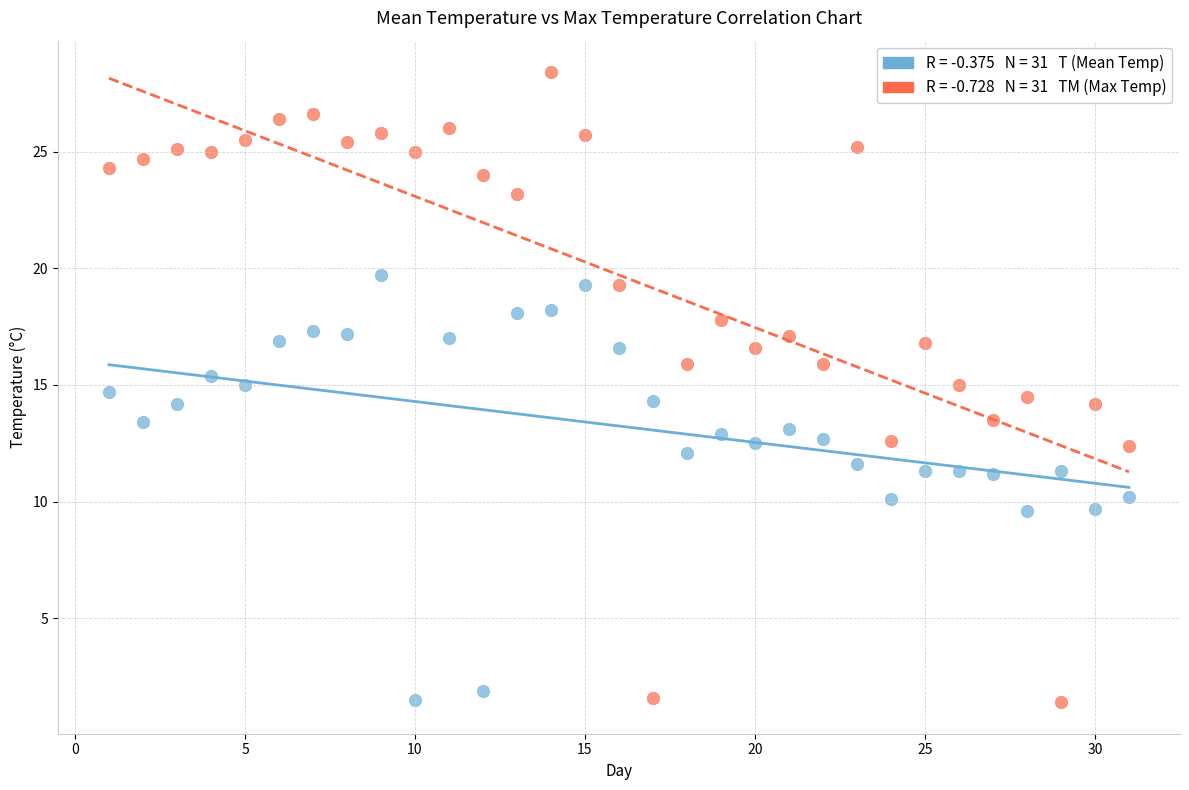

Across all data points, what is the range of X values (max minus min)?

30.0